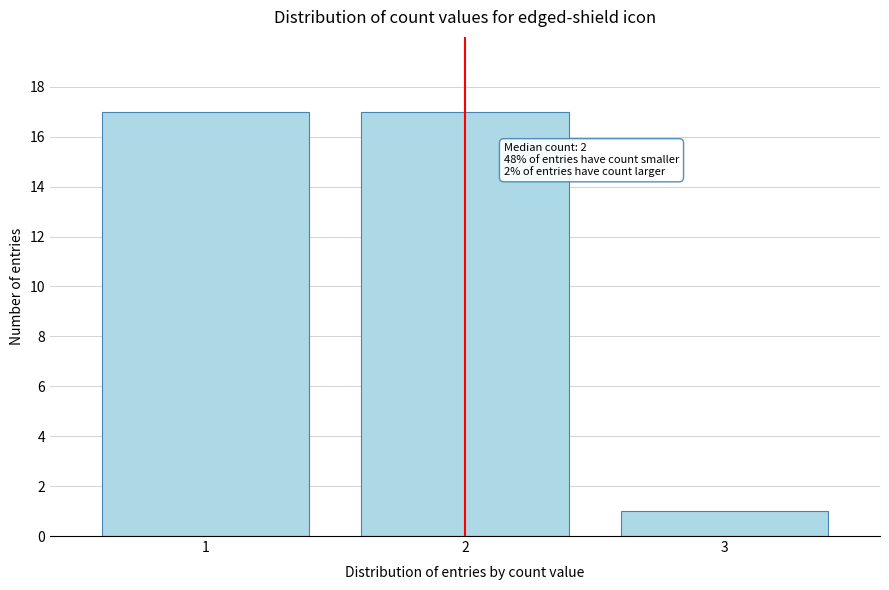

Reading left to right, extract all data points from this chart.

1=17	2=17	3=1